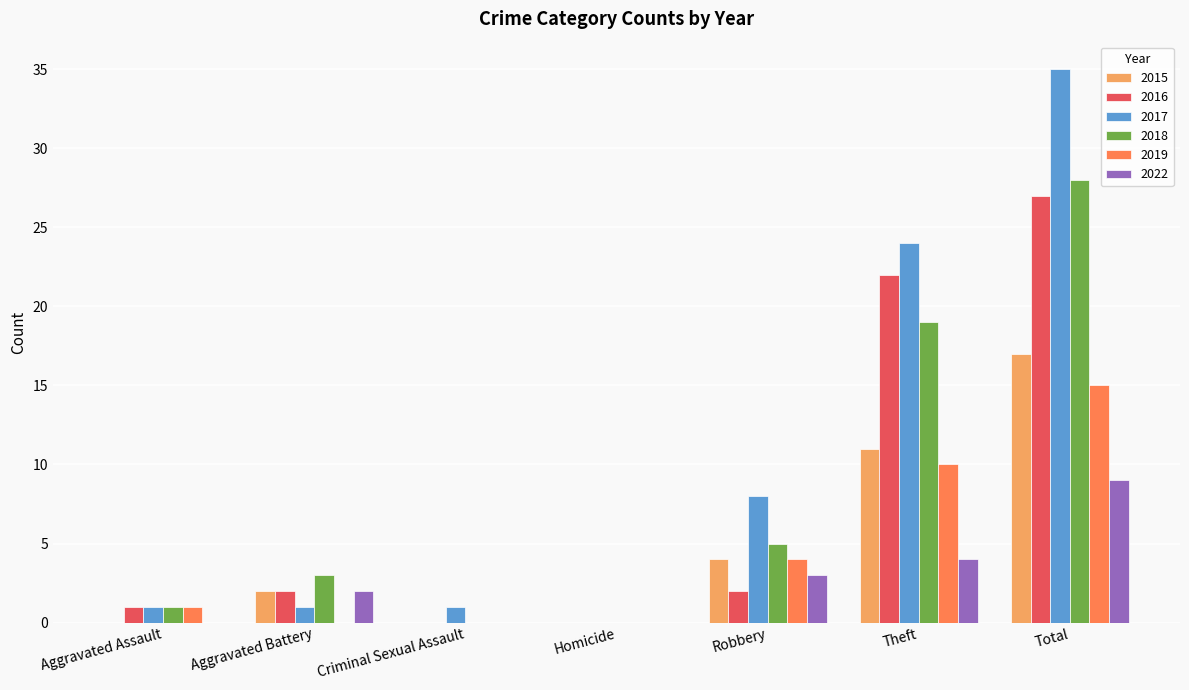

Which series has the widest spread of values?

2017